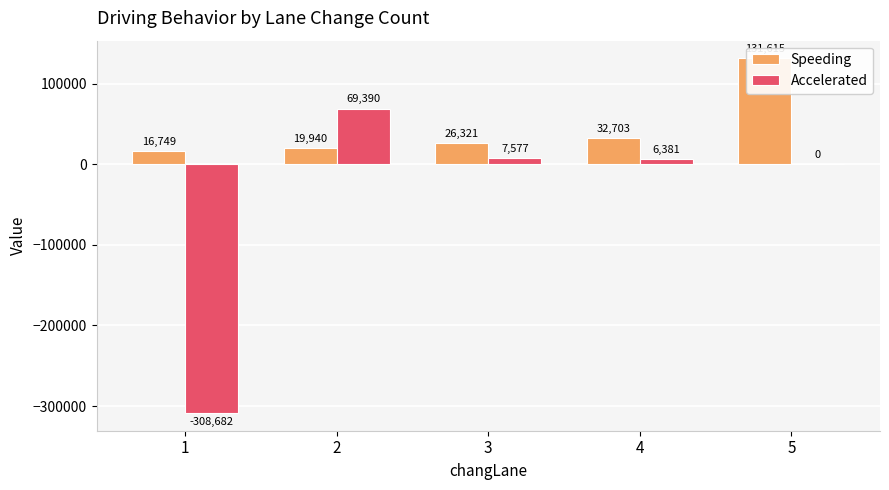

Between 1 and 2, which is larger?

2